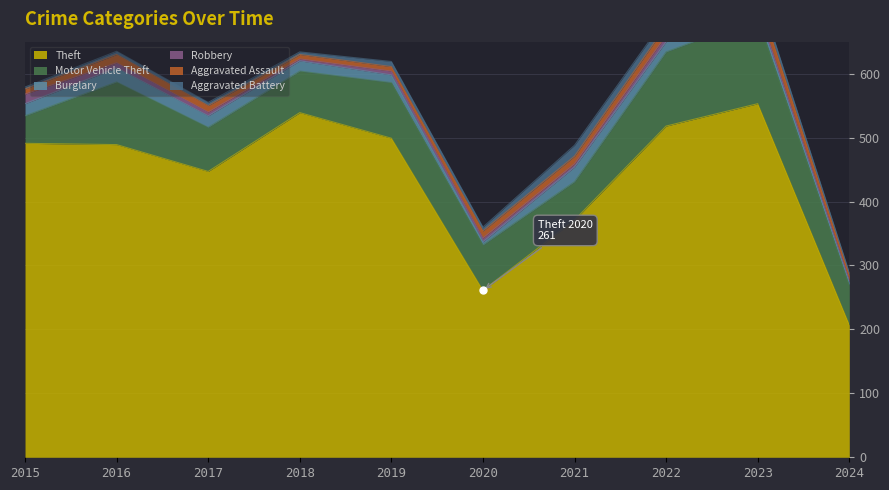

What is the difference between the second highest and second lowest values in the Aggravated Battery series?

9